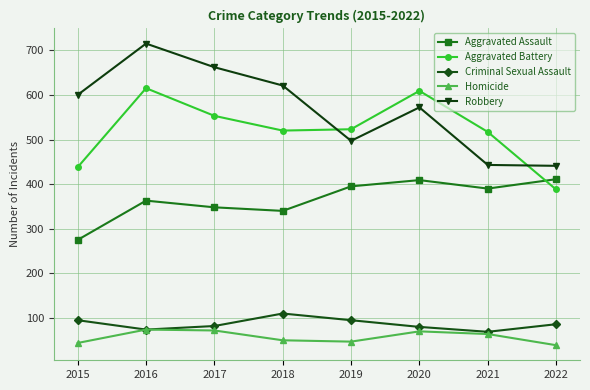

True or false: Aggravated Assault and Robbery intersect in this chart.

False